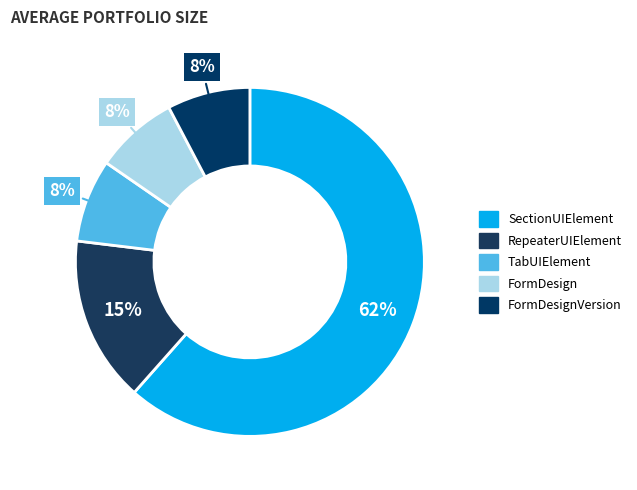

Does any single category account for the majority?

Yes